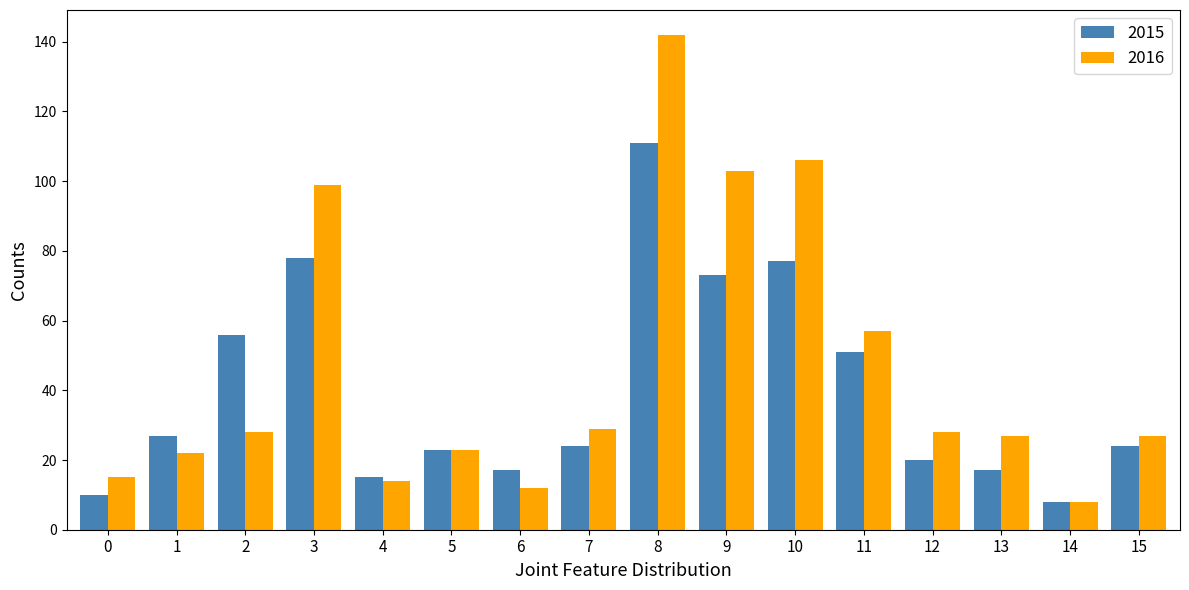

Where is 2015 nearest to the value 59?

2